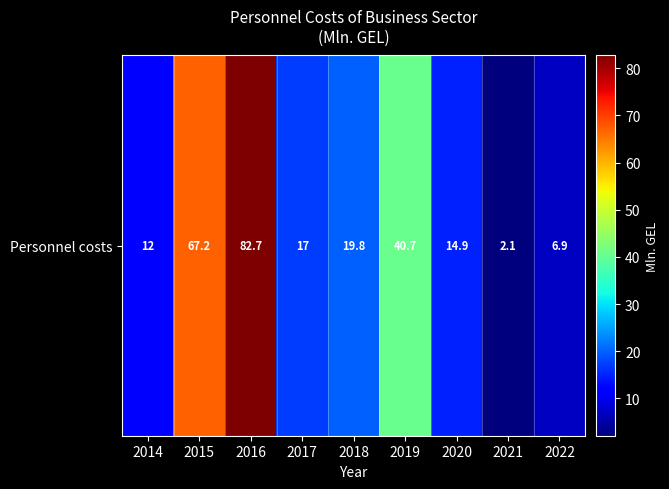

What is the difference between the maximum and minimum values?

80.6